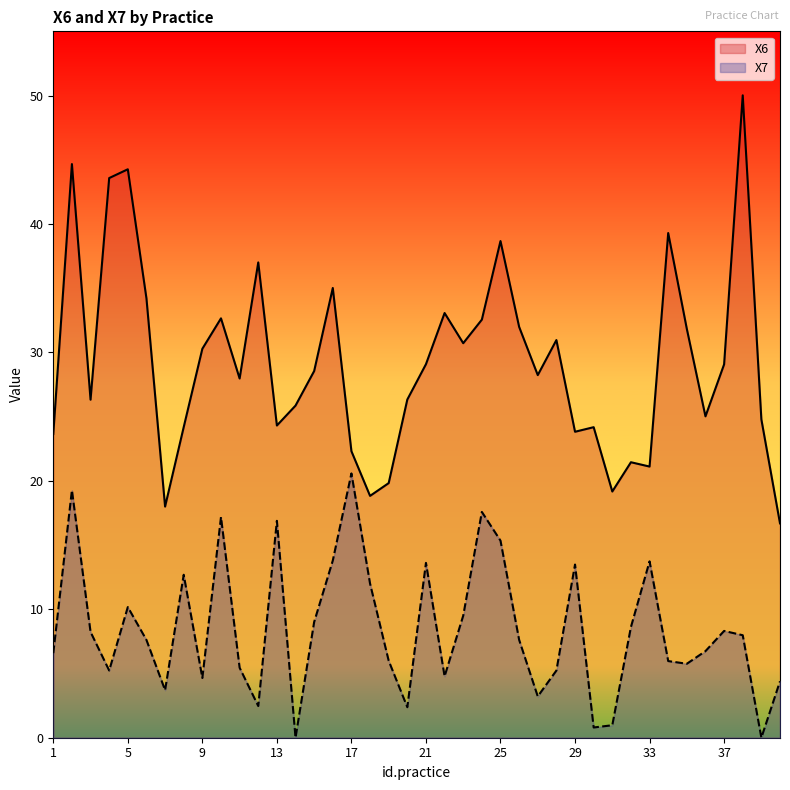

How many lines are shown in the chart?

2